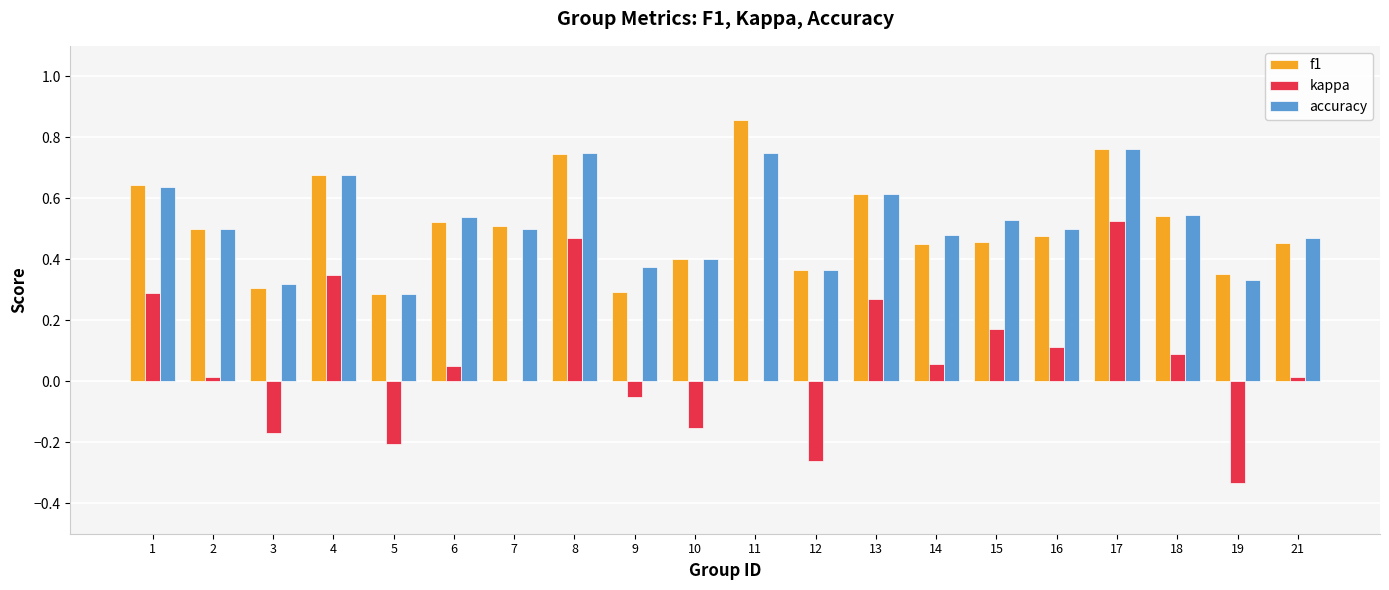

True or false: f1 has a value of 0.3 at 17.

False